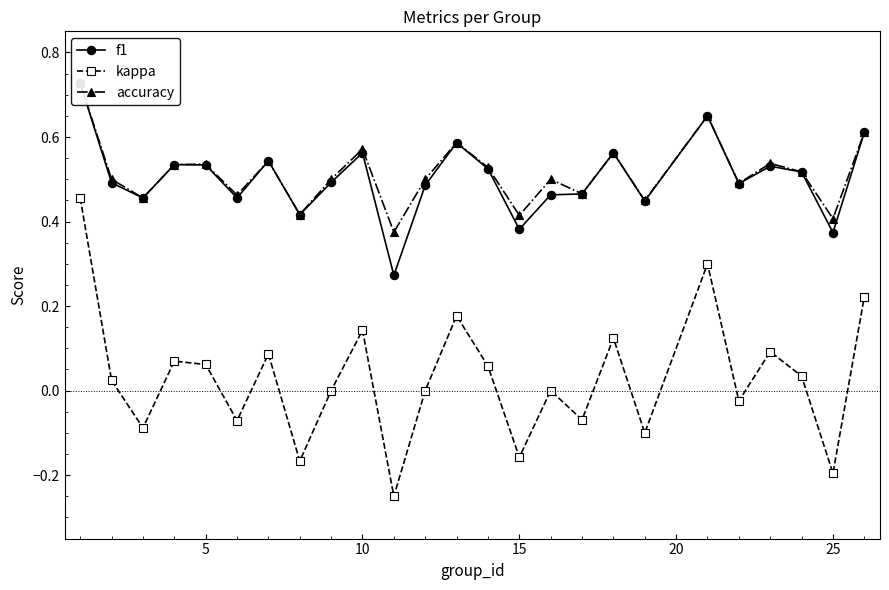

True or false: kappa has more than 0 interior local peaks.

True